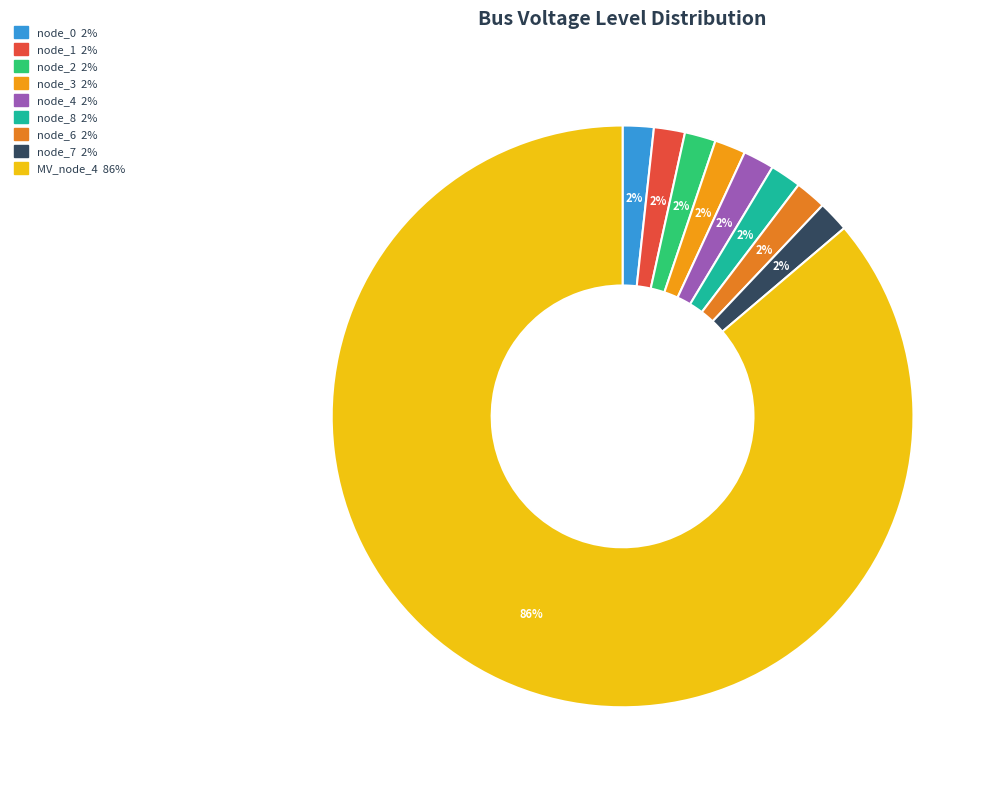

To the nearest percent, what is the average slice percentage?

11%